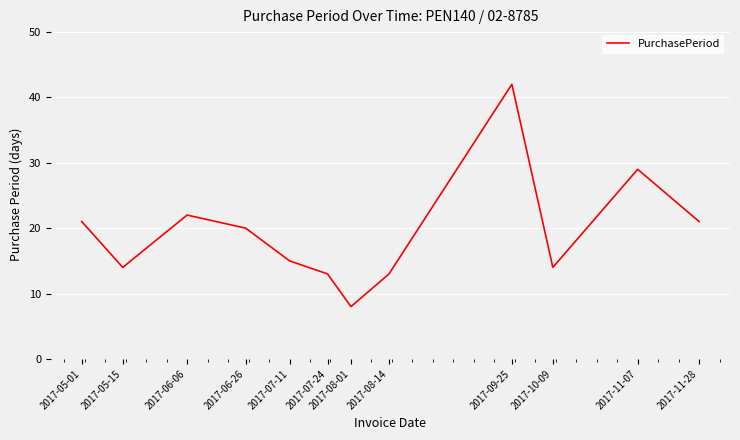

Which label corresponds to the largest value in the chart?

2017-09-25